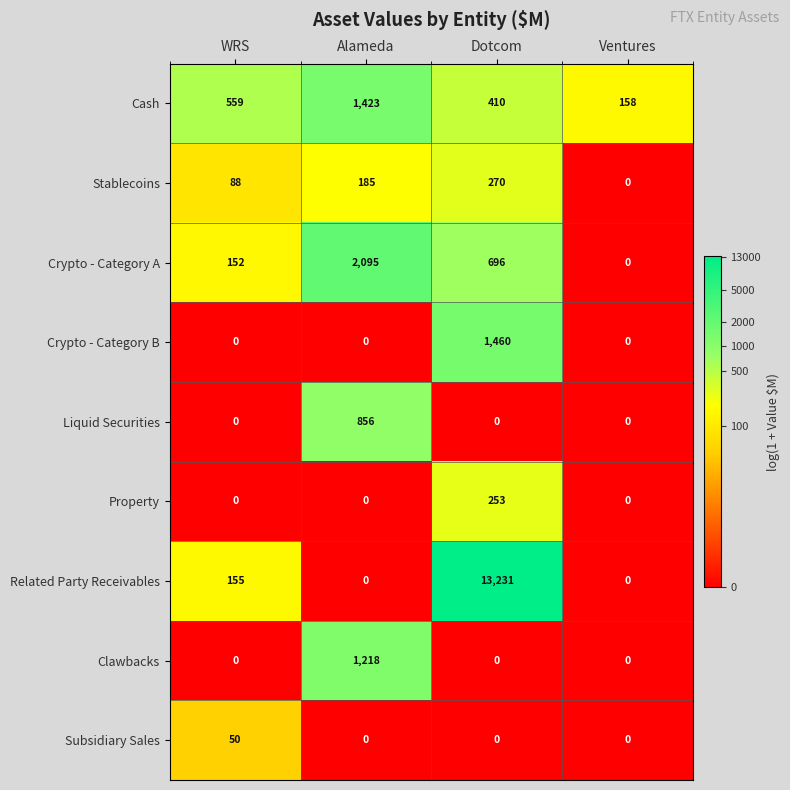

At how many categories does at least one series exceed 9?

4